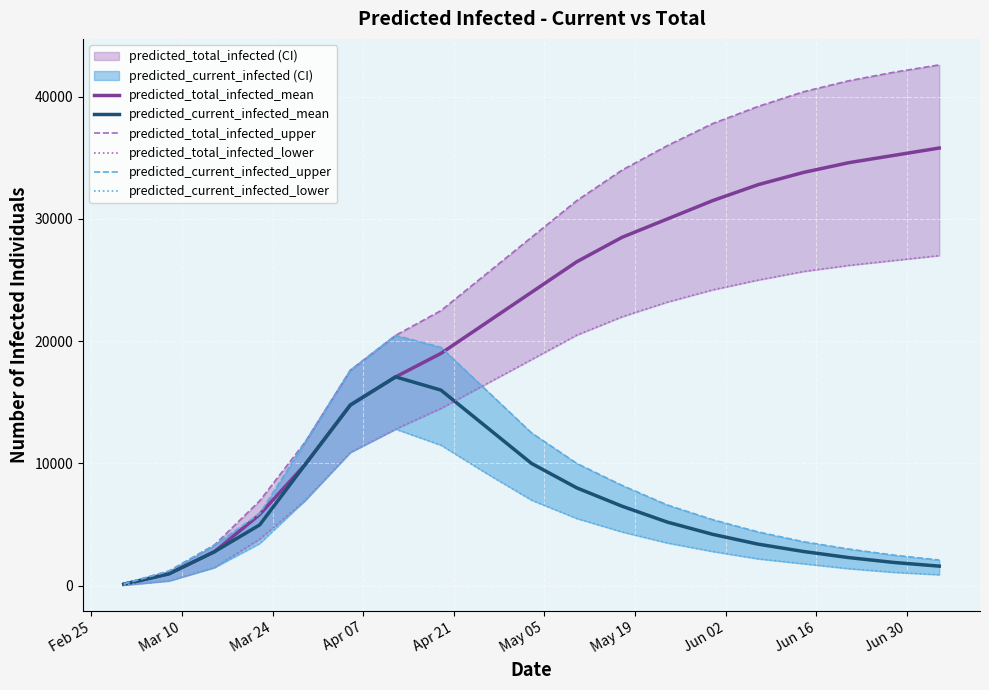

What is the highest value of the predicted_total_infected_mean series?

35800